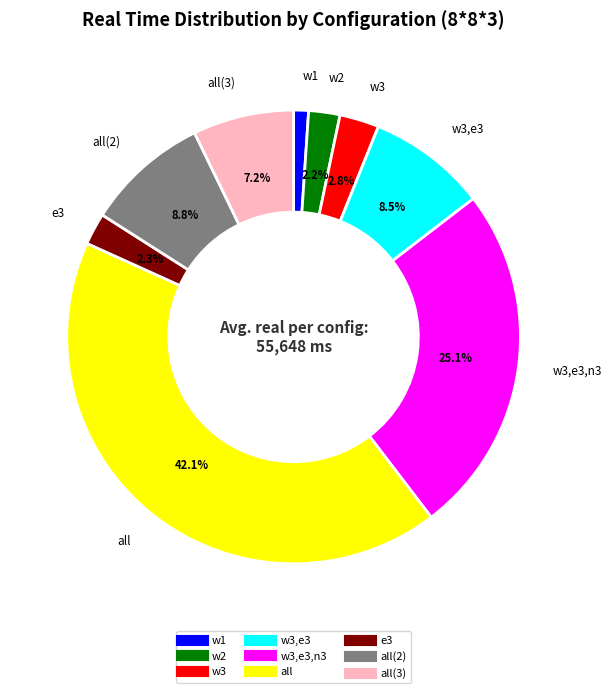

To the nearest percent, what is the difference between the largest and smallest slice percentages?

41%